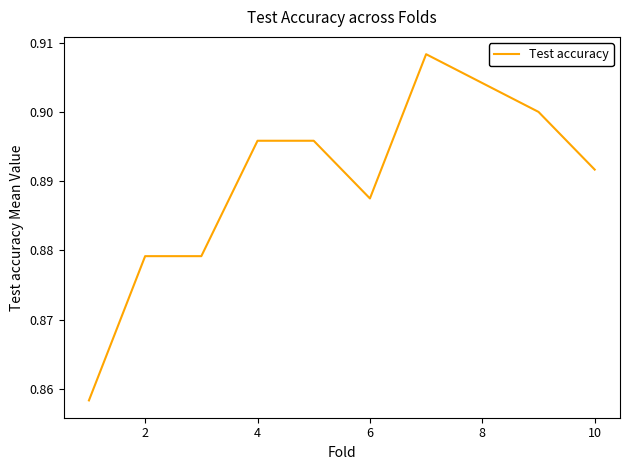

Does the chart display data point markers on the line(s)?

No